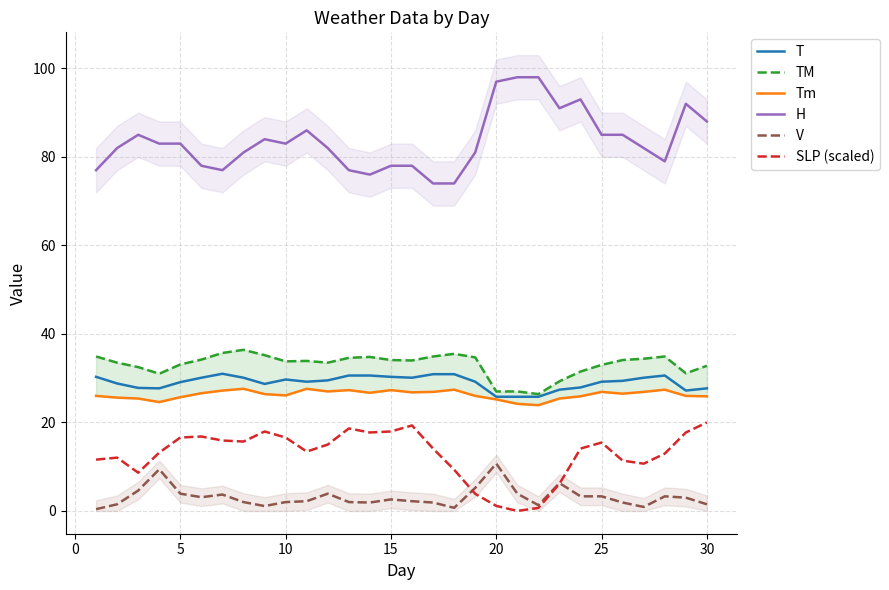

What is the lowest value of the H series?

74.0